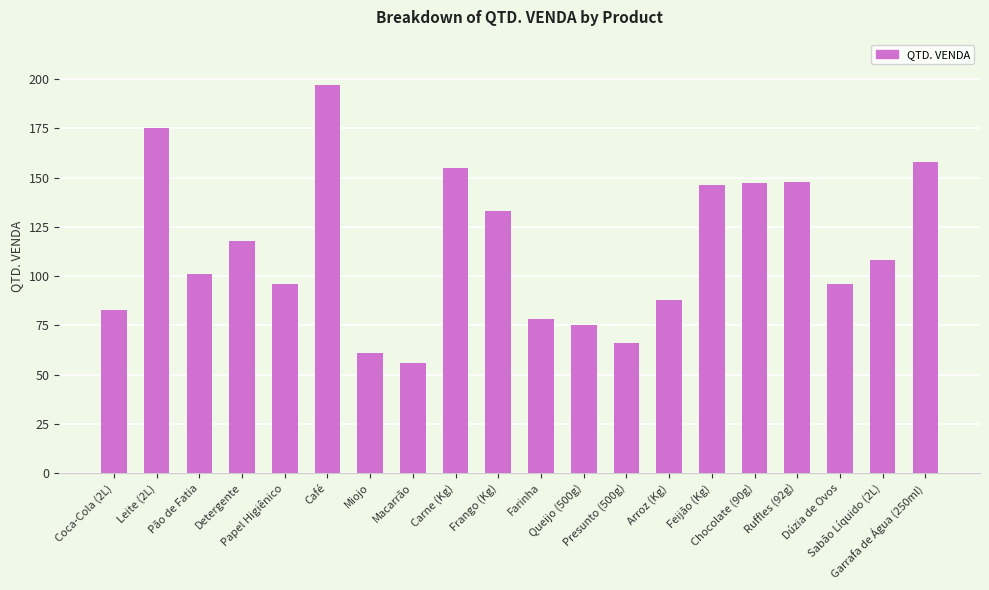

How many categories are shown in the chart?

20